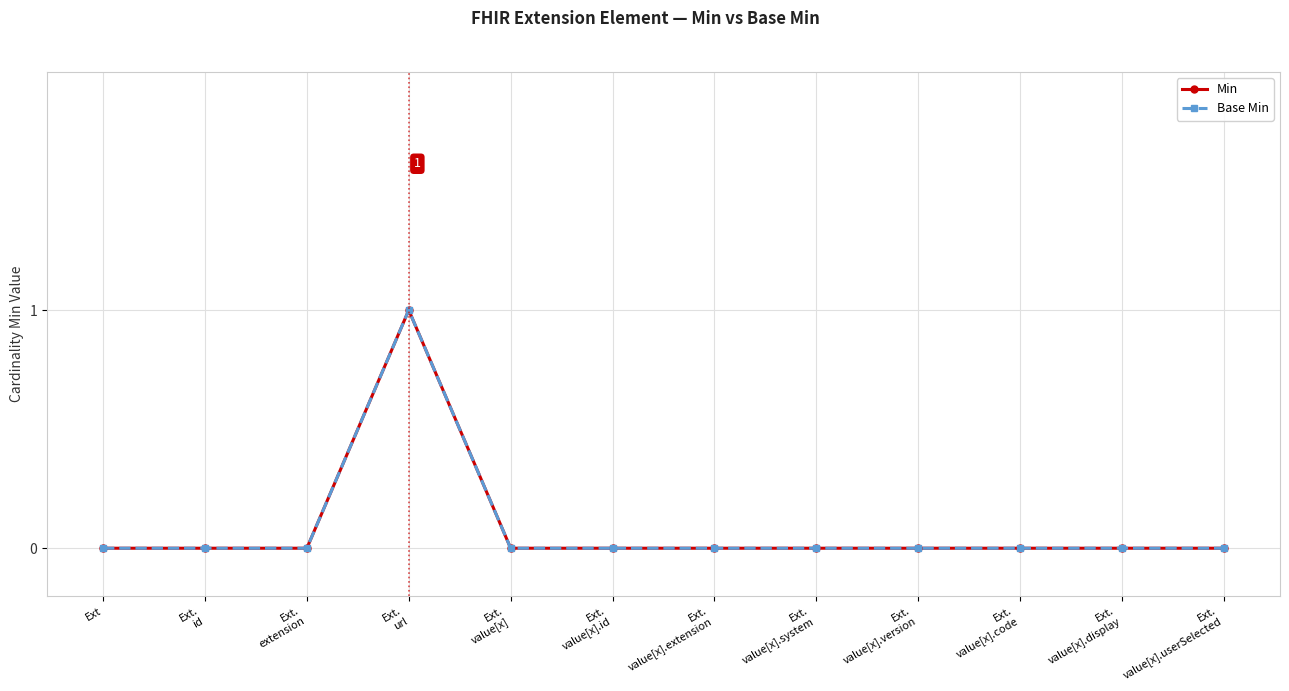

Which series changed the most between Ext.
extension and Ext.
value[x].display?

Min